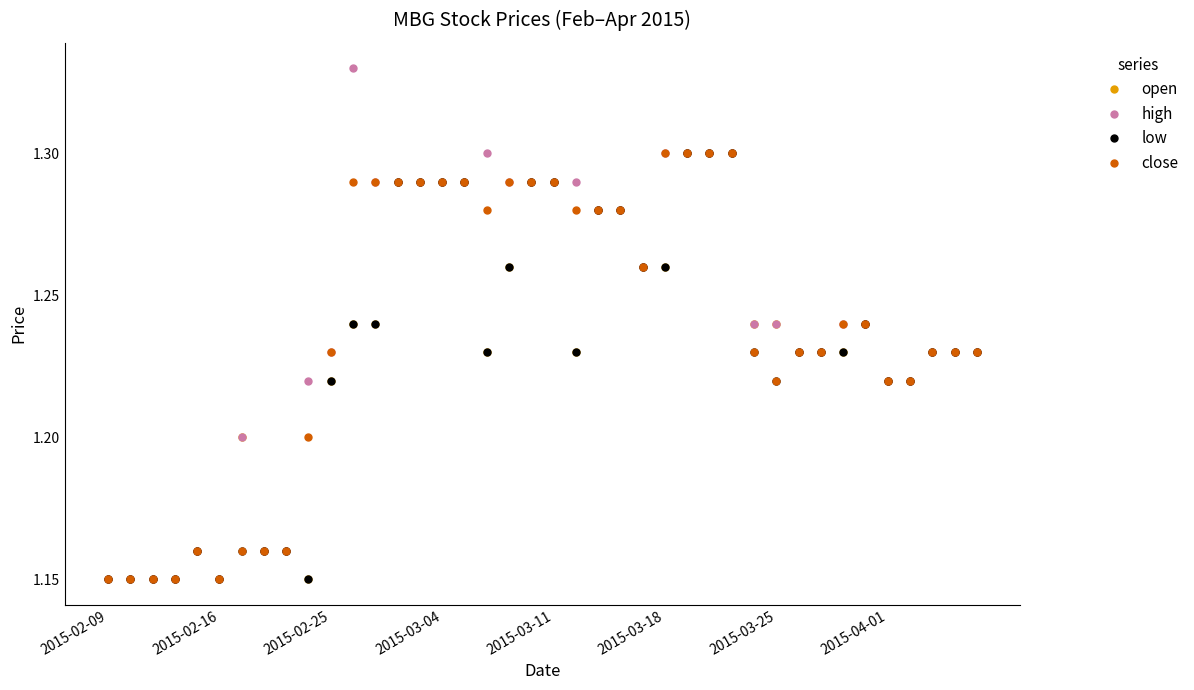

Which series has the widest spread of values?

high